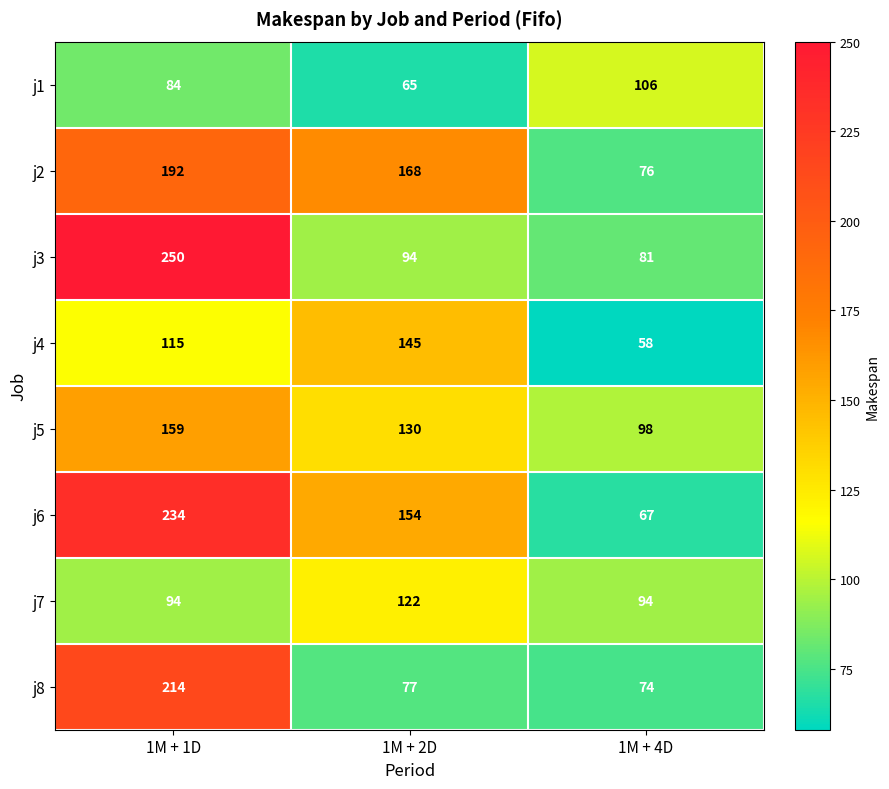

What is the difference between the maximum and minimum values in the j8 series?

140